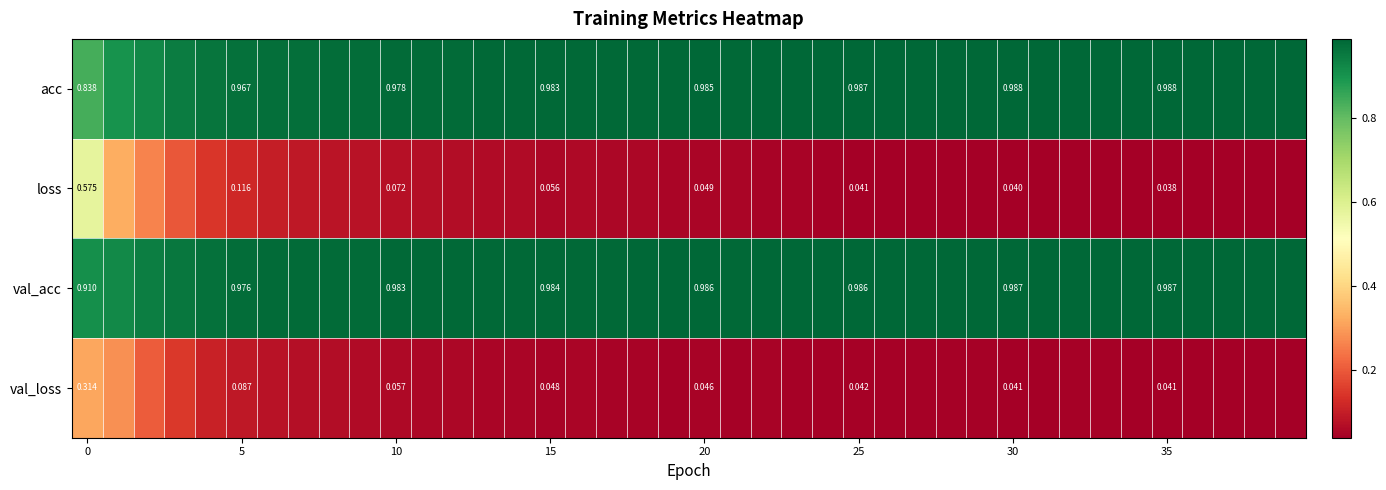

What is the difference between the maximum and minimum values in the acc series?

0.2